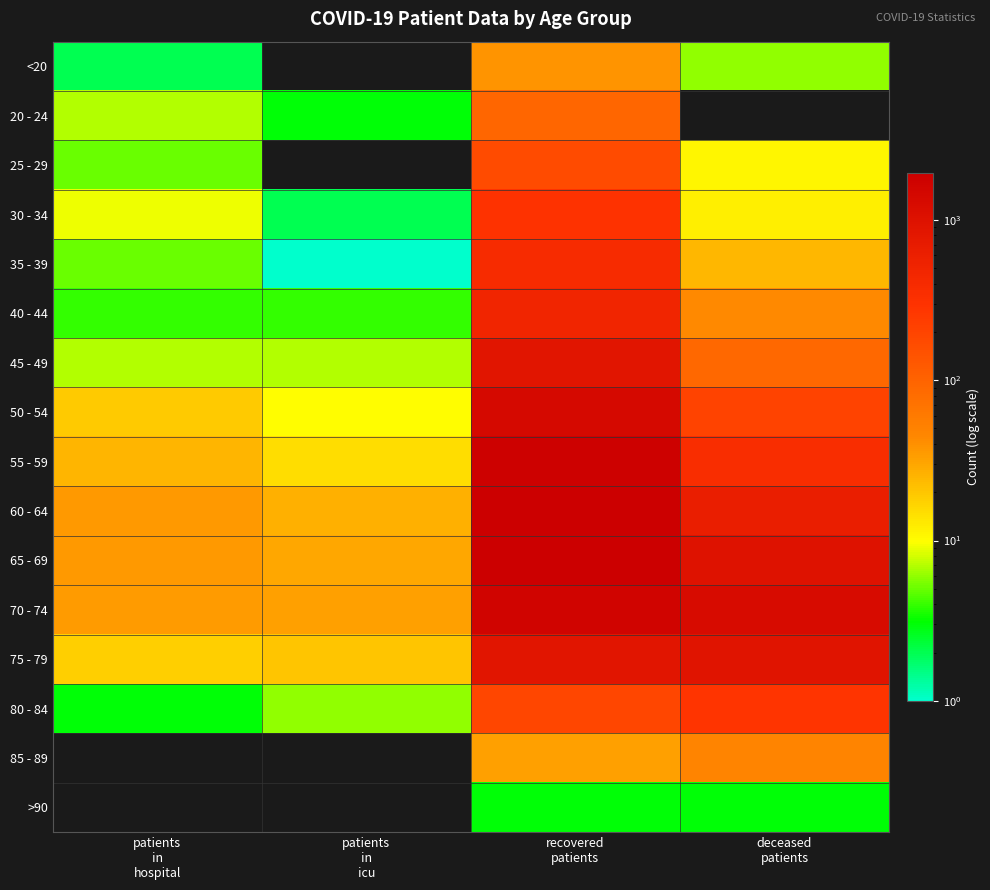

Count the number of data series in this chart.

16